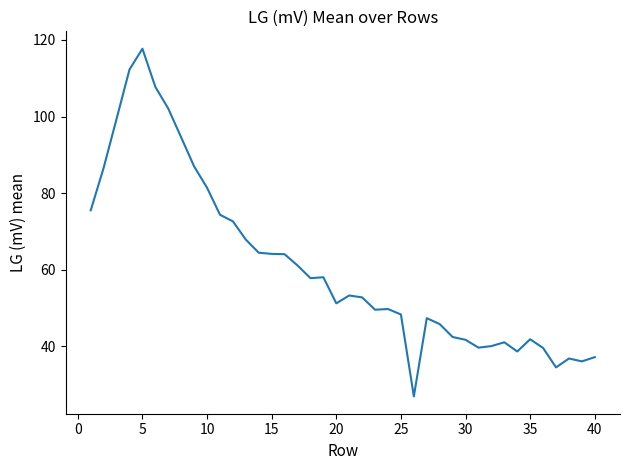

What is the maximum value shown in the chart?

117.7